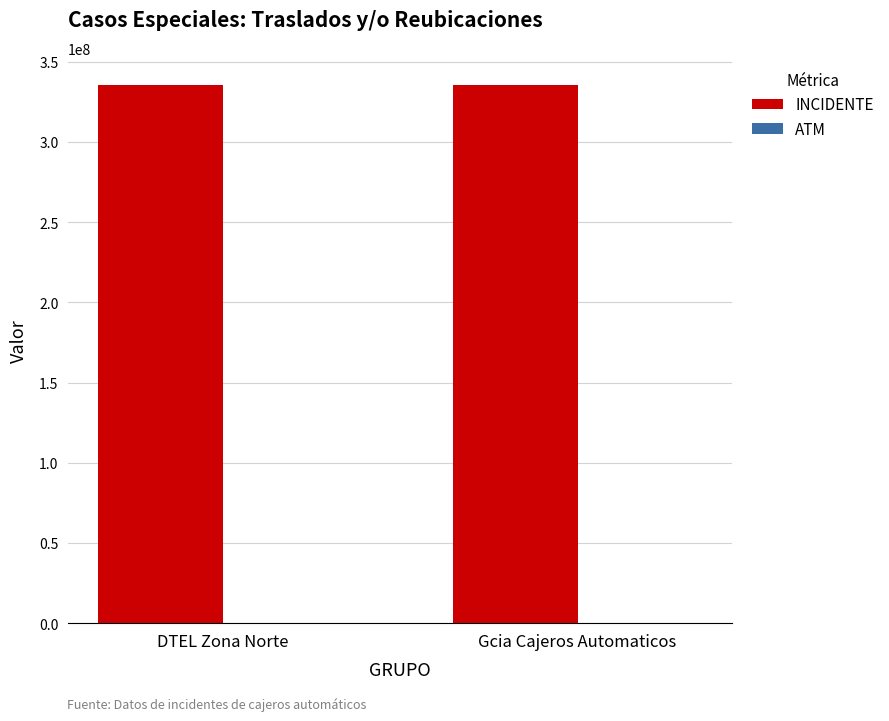

What is the maximum value shown in the chart?

335668632